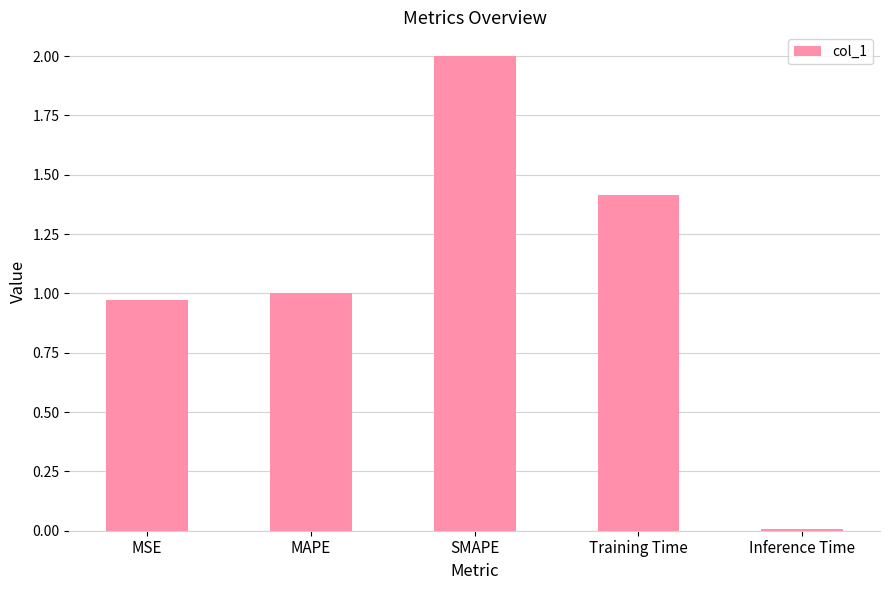

Where does the data first go above 1?

MAPE